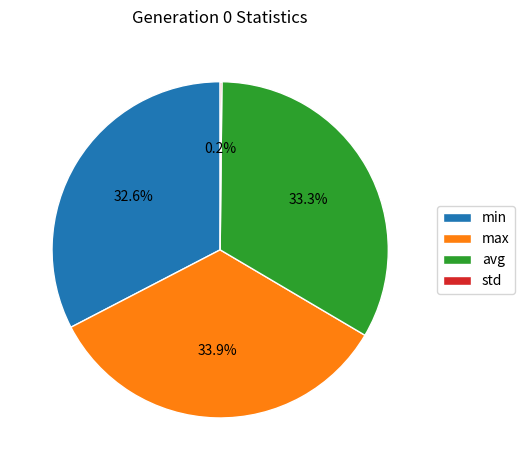

To the nearest percent, what is the difference between the largest and smallest slice percentages?

34%